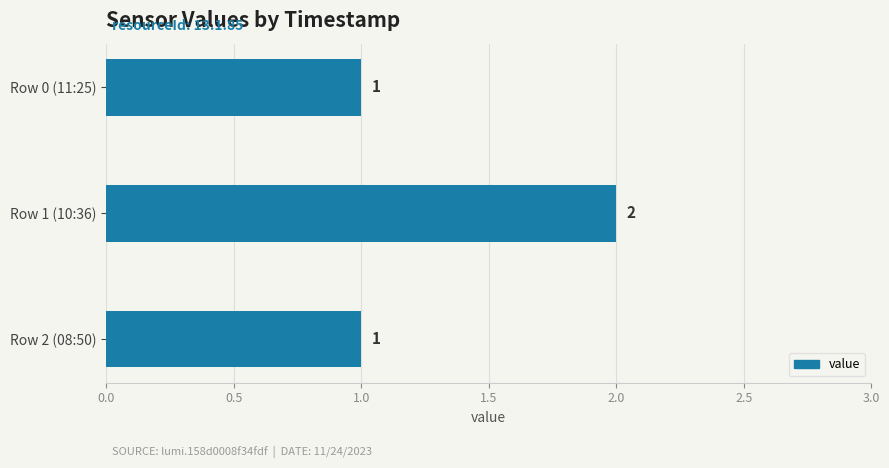

Reading bottom to top, extract all data points from this chart.

Row 2 (08:50)=1	Row 1 (10:36)=2	Row 0 (11:25)=1